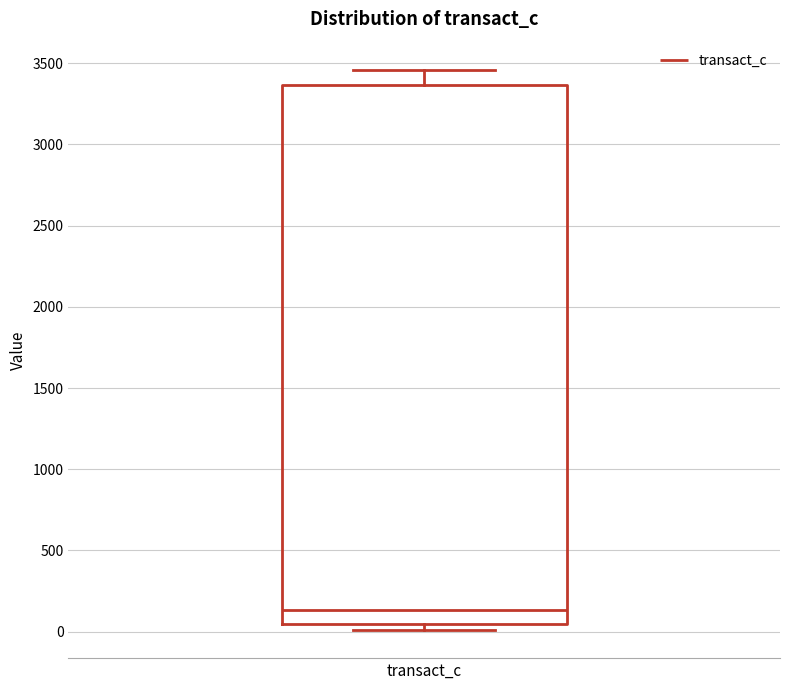

Transcribe this box plot: give where the median line is, the range the box spans, and where the two whiskers end, as read against the y-axis. The values are not printed on the chart, so give them approximately, as read against the axis.

median 150, box 50 to 3350, whiskers 0 to 3450